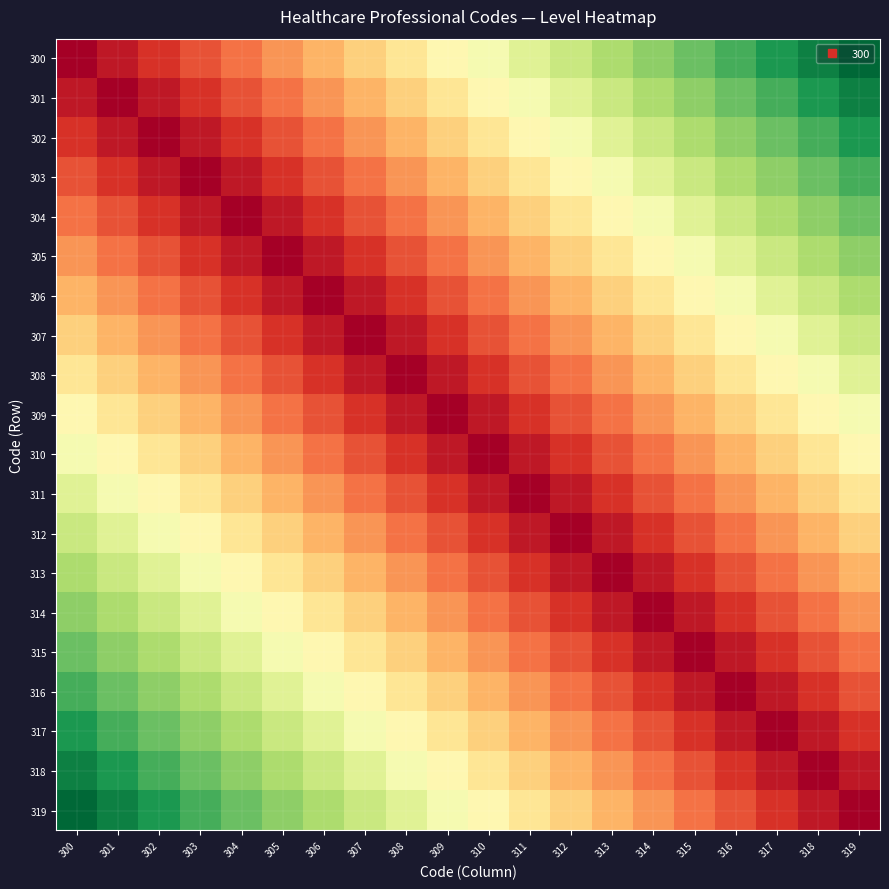

At how many categories does at least one series exceed 0?

20